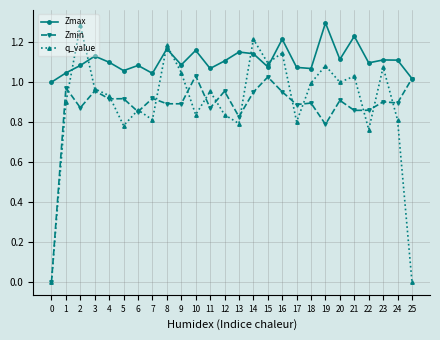

How many interior local peaks does the q_value series have?

9